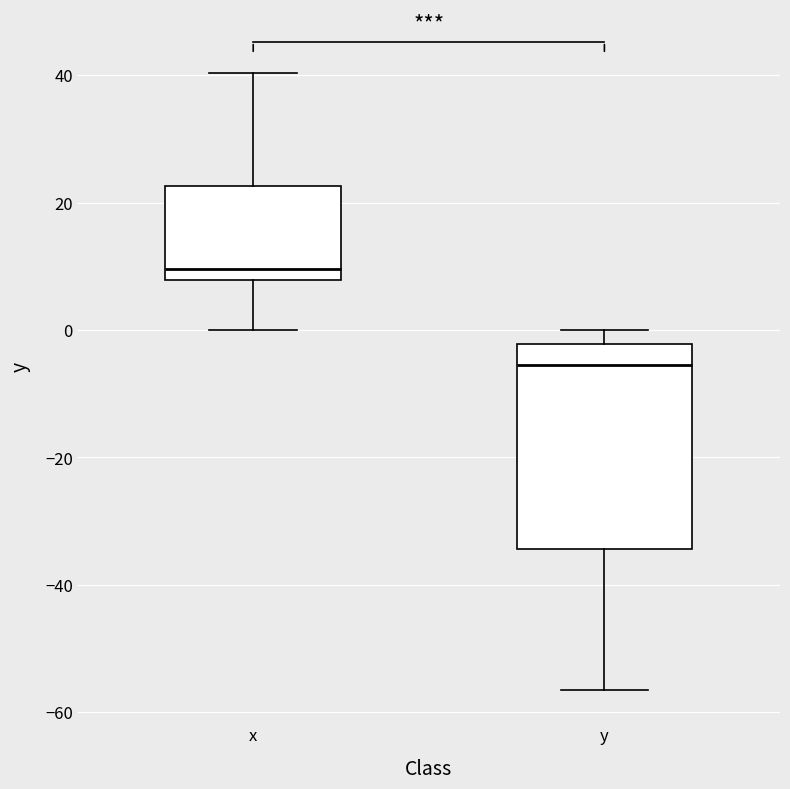

Reading left to right, transcribe this box plot: for each box, give where its median line is, the range the box spans, and where its two whiskers end, as read against the y-axis. The values are not printed on the chart, so give them approximately, as read against the axis.

x: median 10, box 8 to 22, whiskers 0 to 40
y: median -6, box -34 to -2, whiskers -56 to 0